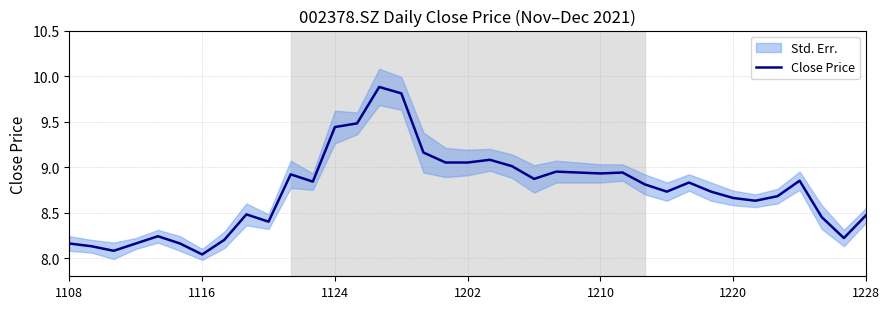

How many lines are shown in the chart?

1